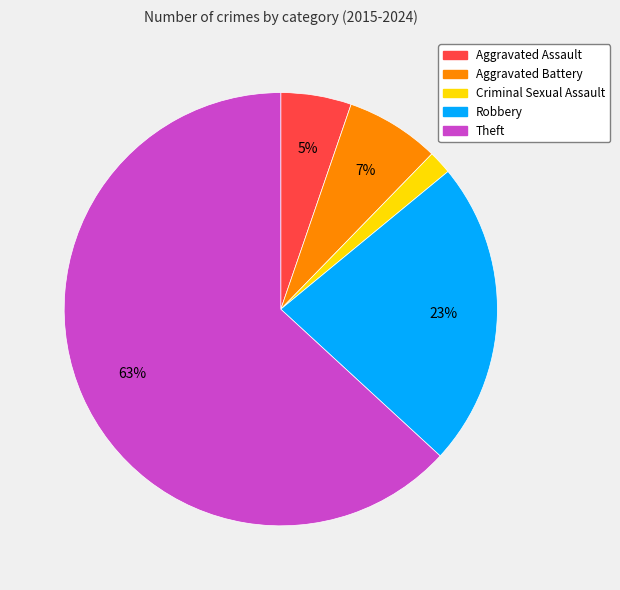

To the nearest percent, what is the difference between the largest and smallest slice percentages?

61%